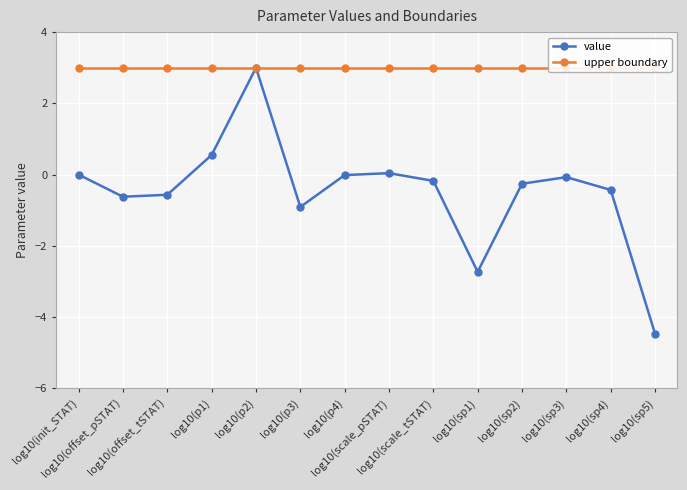

What value does the value series have at log10(sp3)?

-0.1